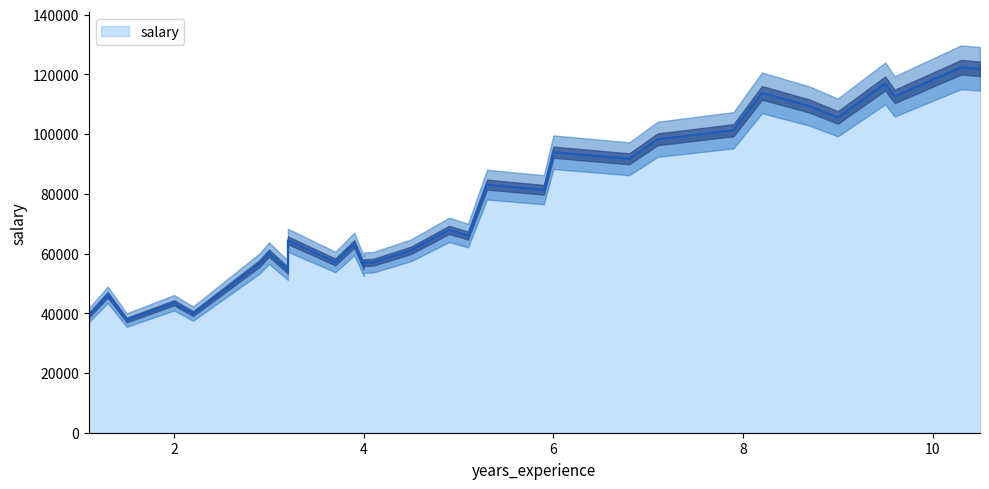

The chart shows a value of 83088 at 5.3. True or false?

True